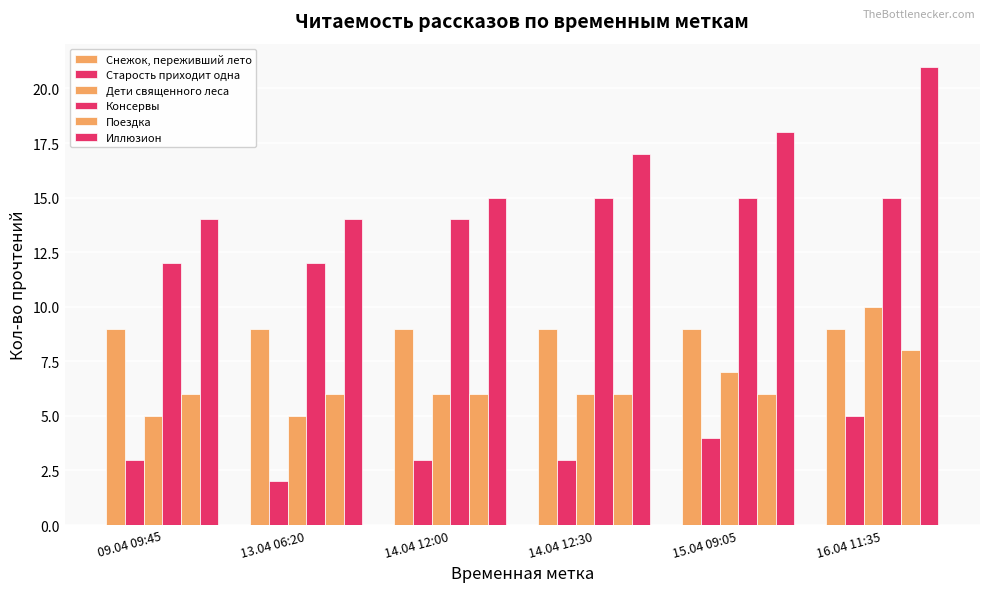

The Снежок, переживший лето series shows 3 at 09.04 09:45. True or false?

False